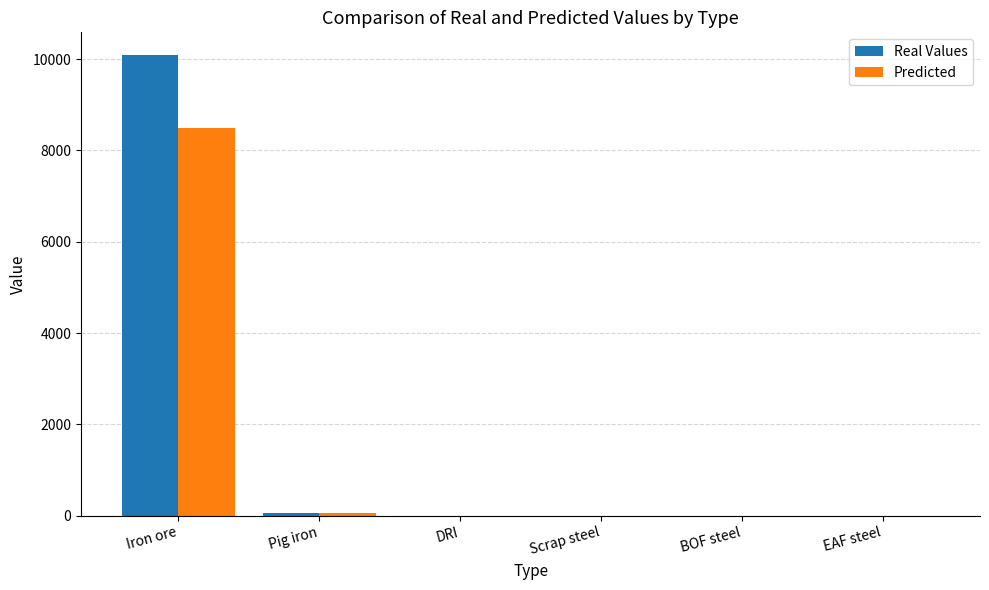

How many data points in Real Values are above 0?

2